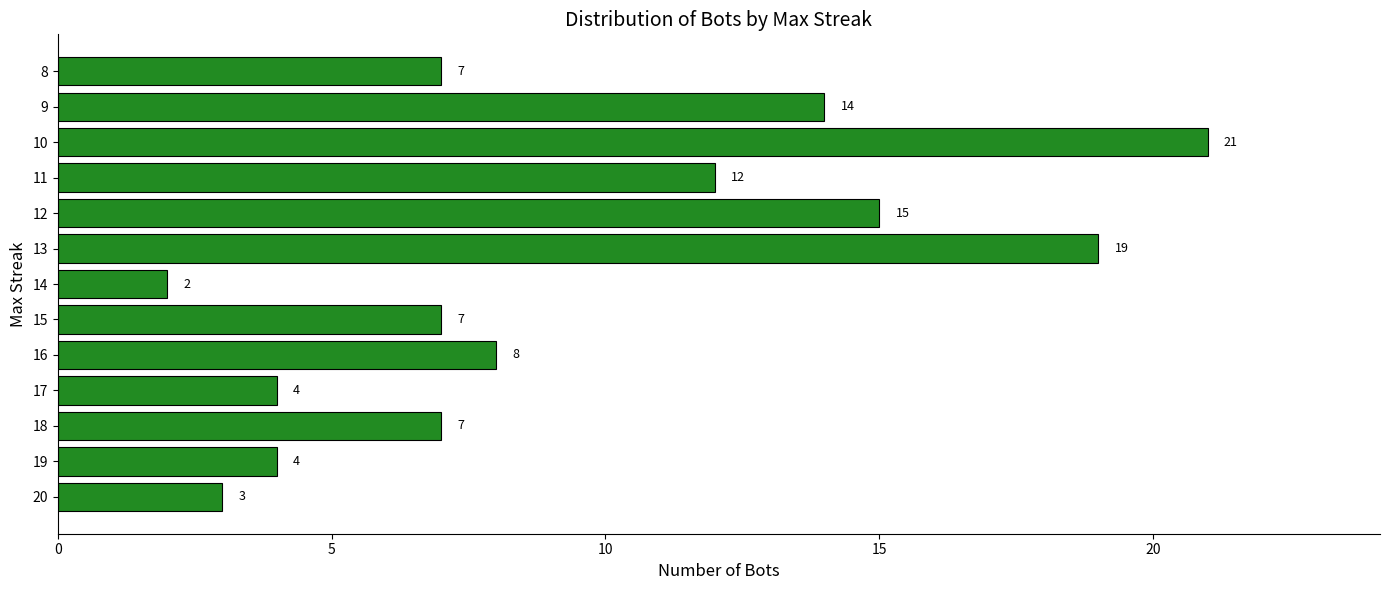

Are the bars grouped side by side (vs. stacked)?

No